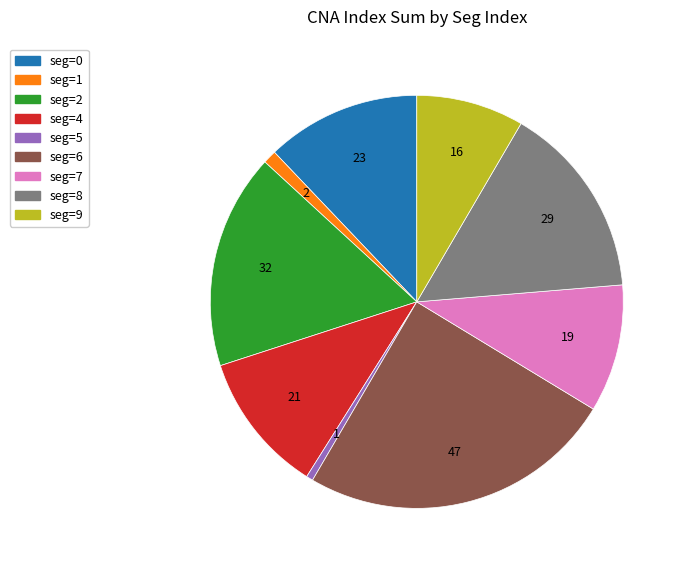

Does any single category account for the majority?

No